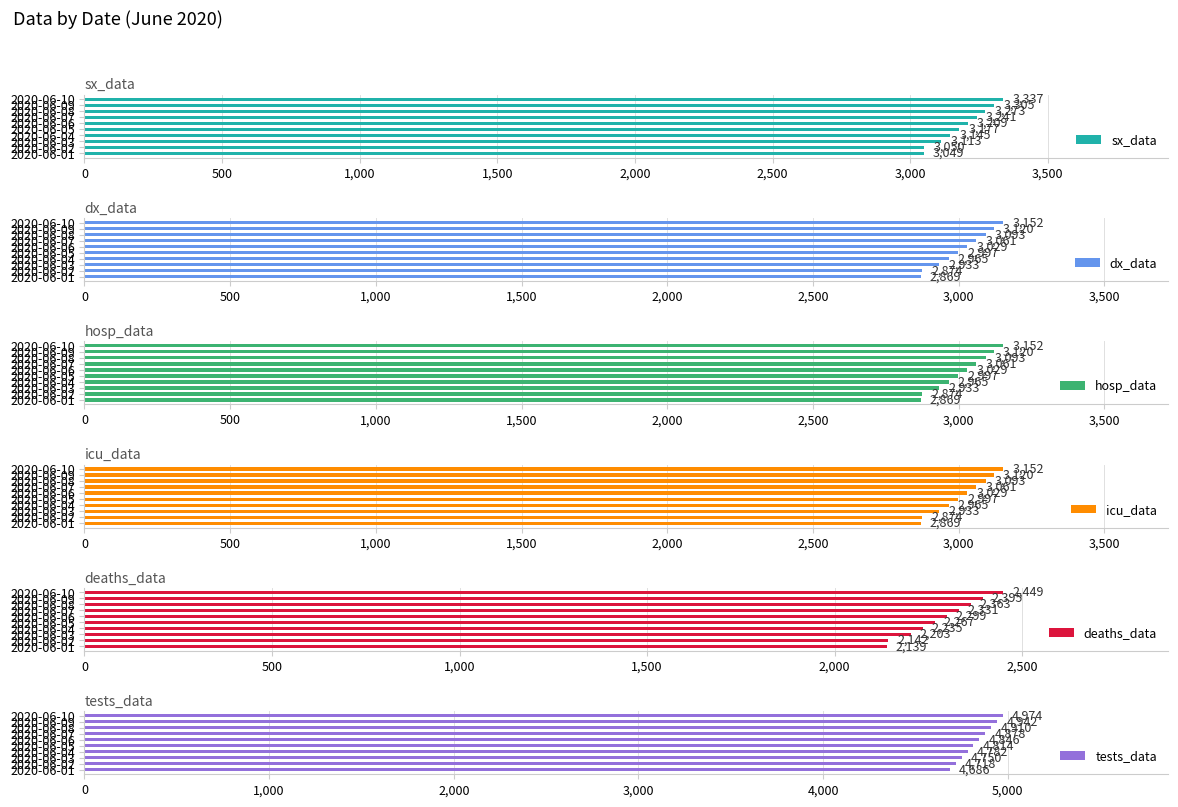

At which label does sx_data reach its peak?

2020-06-10